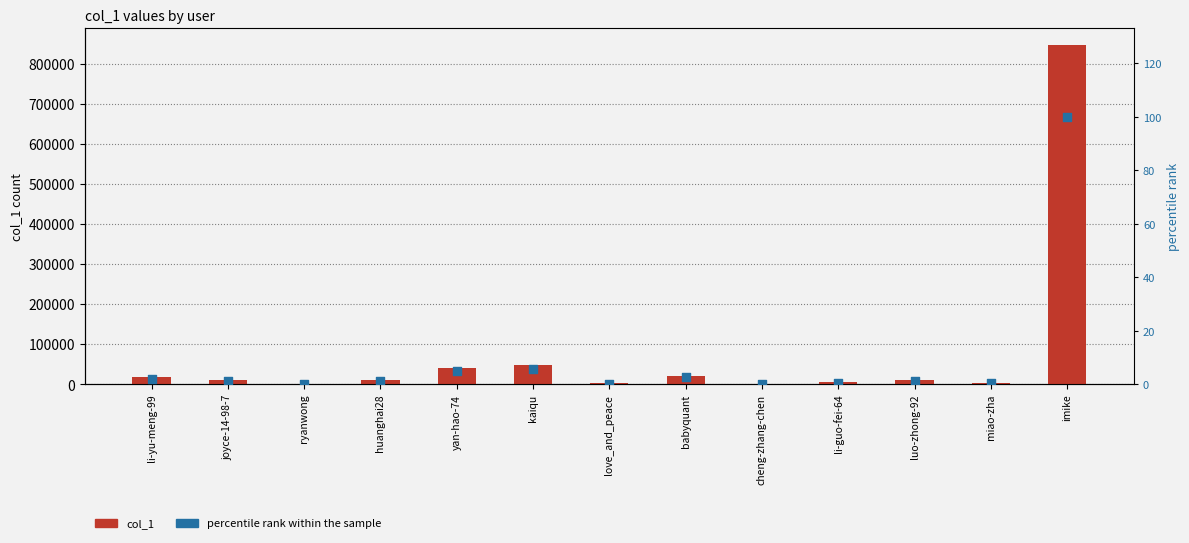

Which series reaches the minimum Y coordinate?

percentile rank within the sample